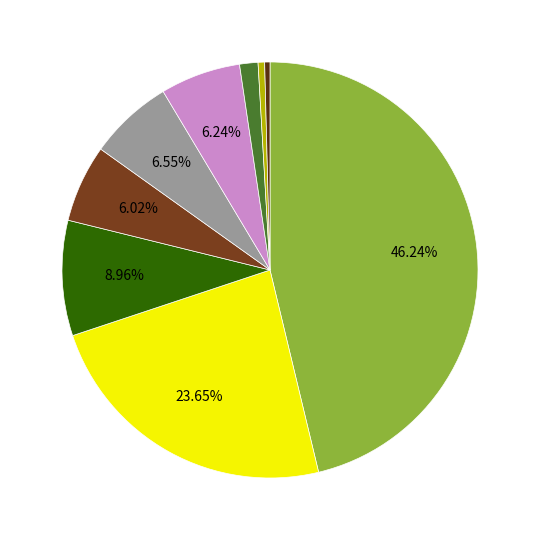

How many segments does this pie chart have?

9